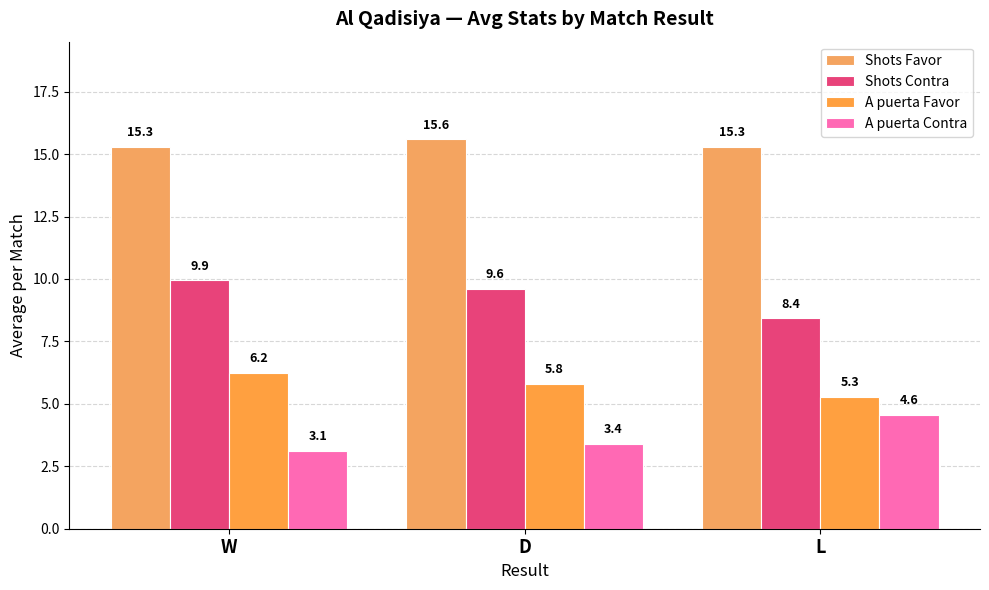

Does the chart contain stacked bars?

No